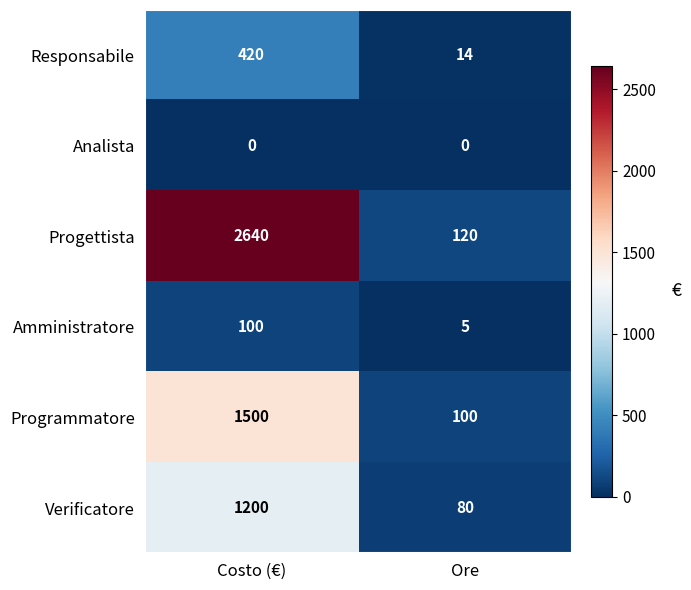

Is the value of Responsabile at Ore greater than the value of Programmatore at Costo (€)?

No